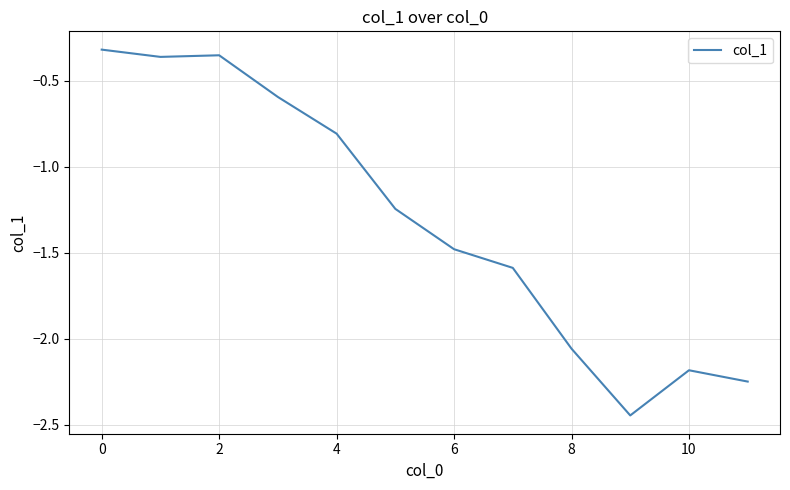

What is the sum of all values?

-15.7